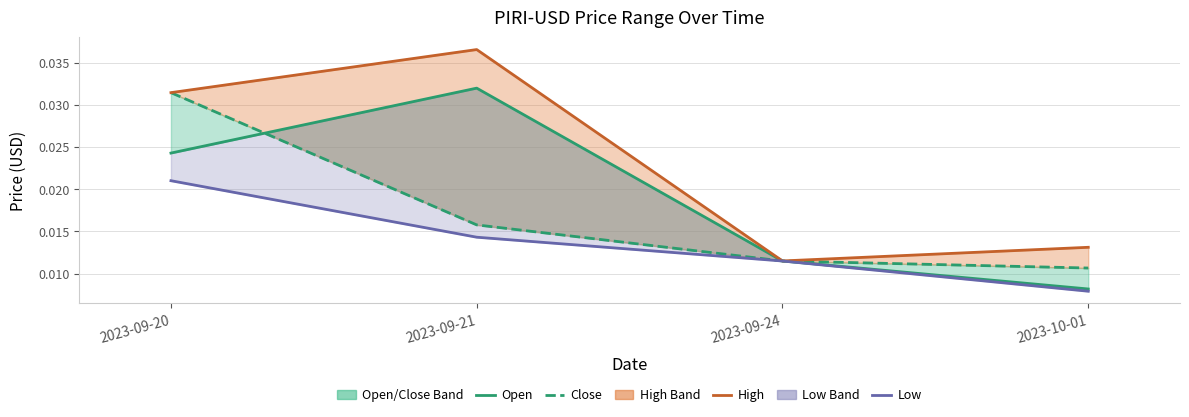

Is it true that Close equals 0.0 at 2023-09-21?

True